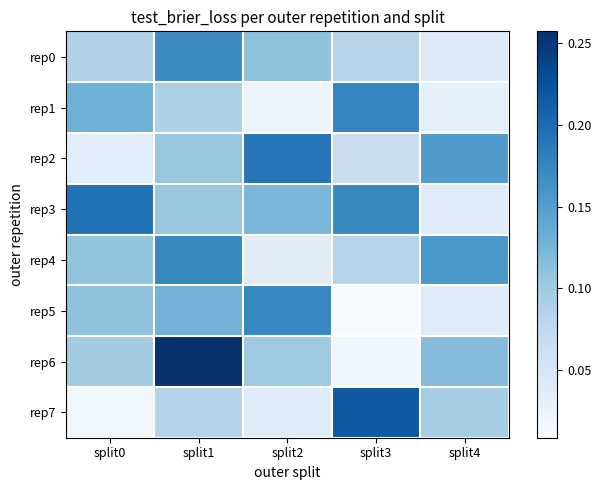

Rank the series at split4 from highest to lowest value.

rep4, rep2, rep6, rep7, rep0, rep5, rep3, rep1